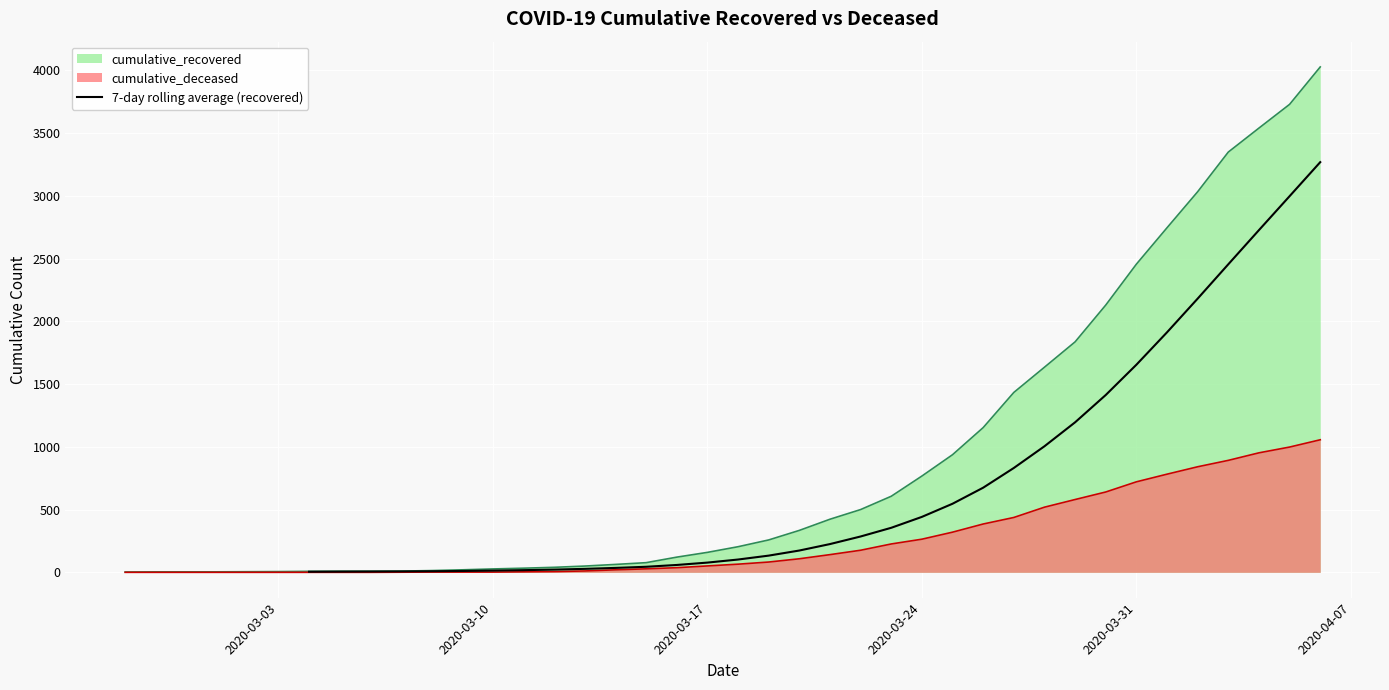

What is the average value?

732.7